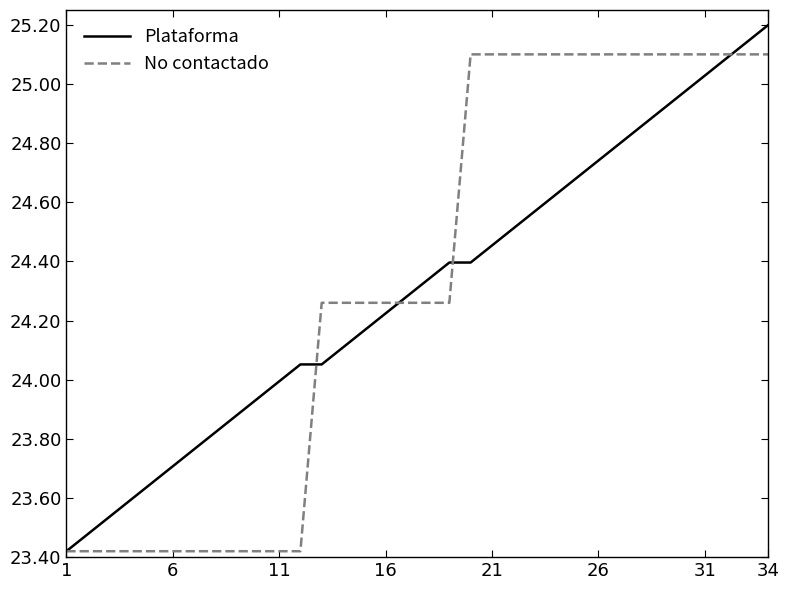

What is the greatest value displayed?

25.2